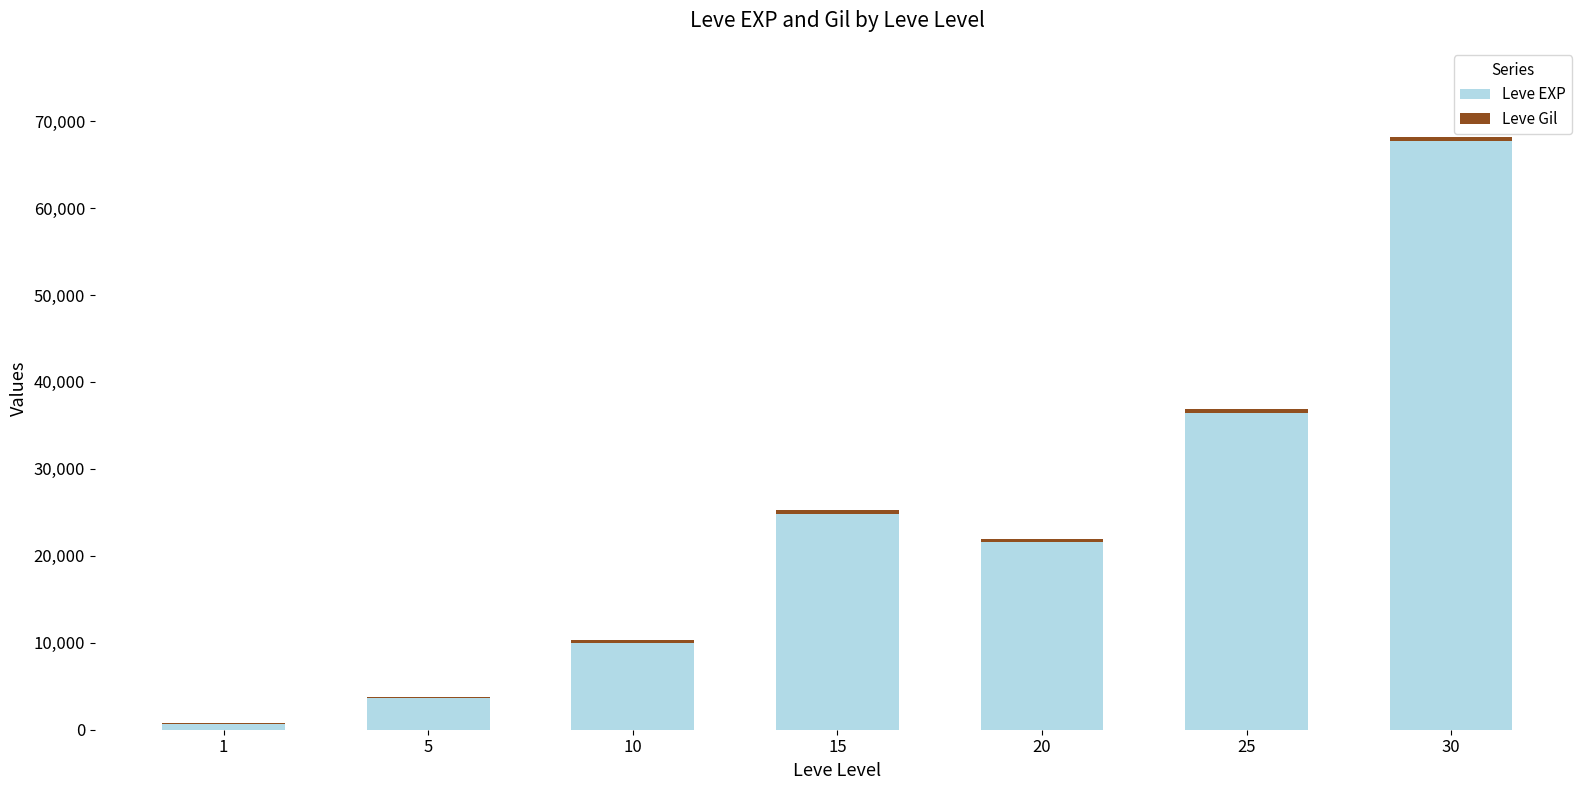

What is the sum of the Leve EXP values at 1 and 20?

22230